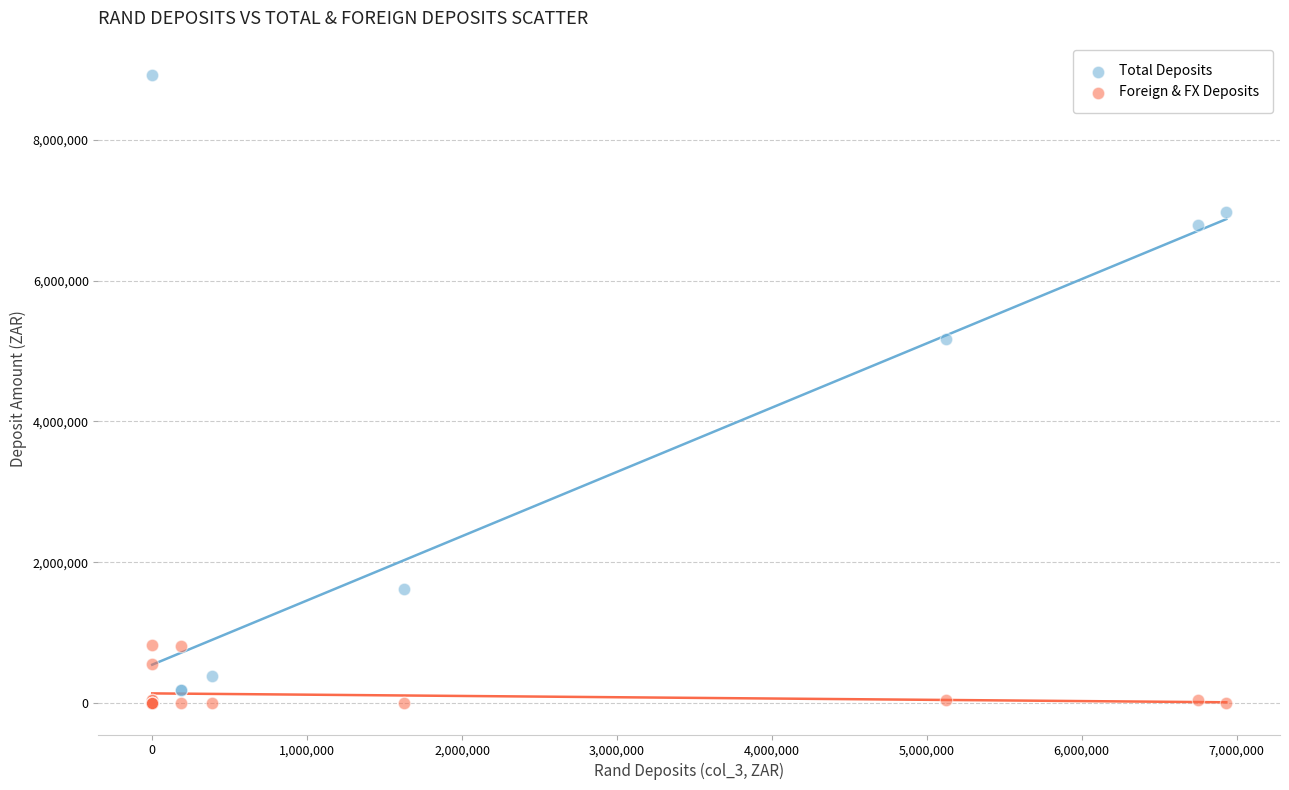

Which series contains the highest Y value?

Total Deposits